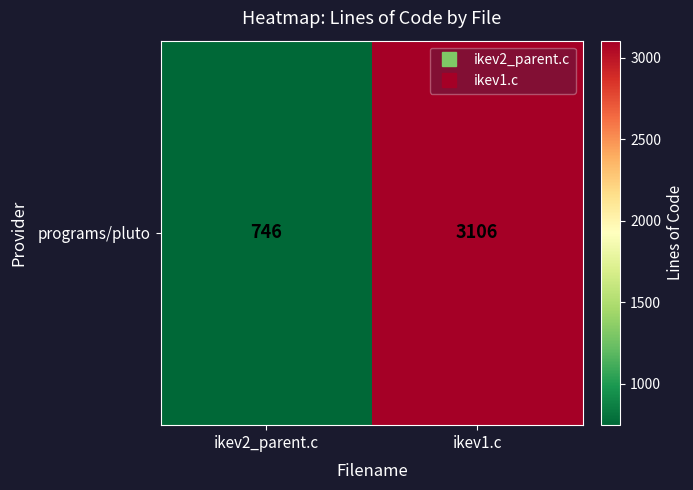

At which category does the chart reach its peak across all series?

ikev1.c